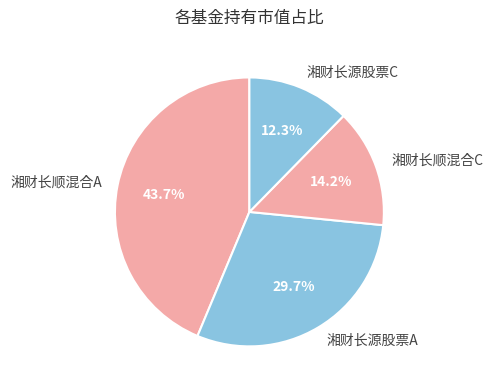

What is the smallest slice in the pie chart?

湘财长源股票C